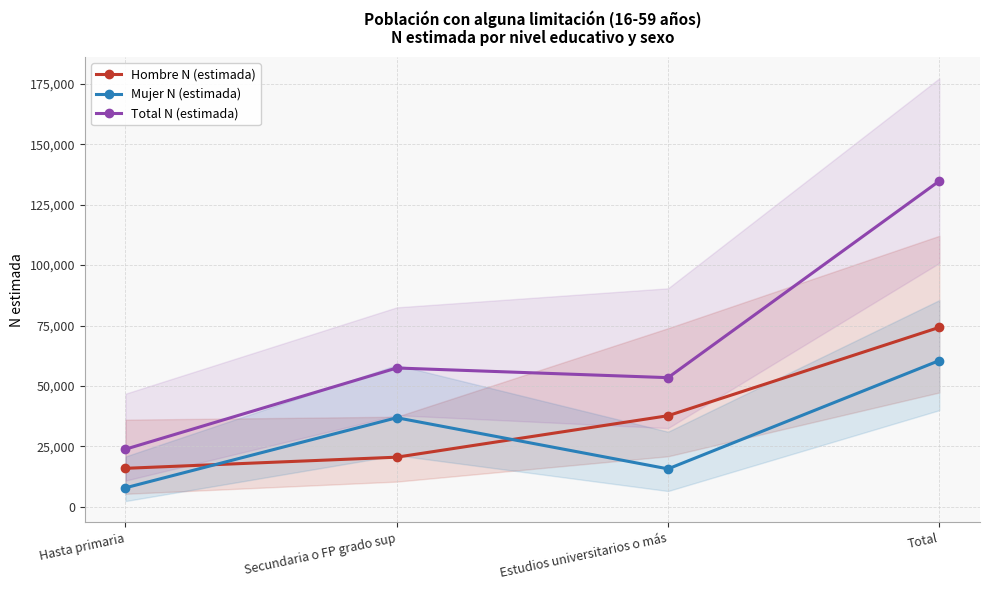

True or false: Hombre N (estimada) has a value of 29005 at Secundaria o FP grado sup.

False